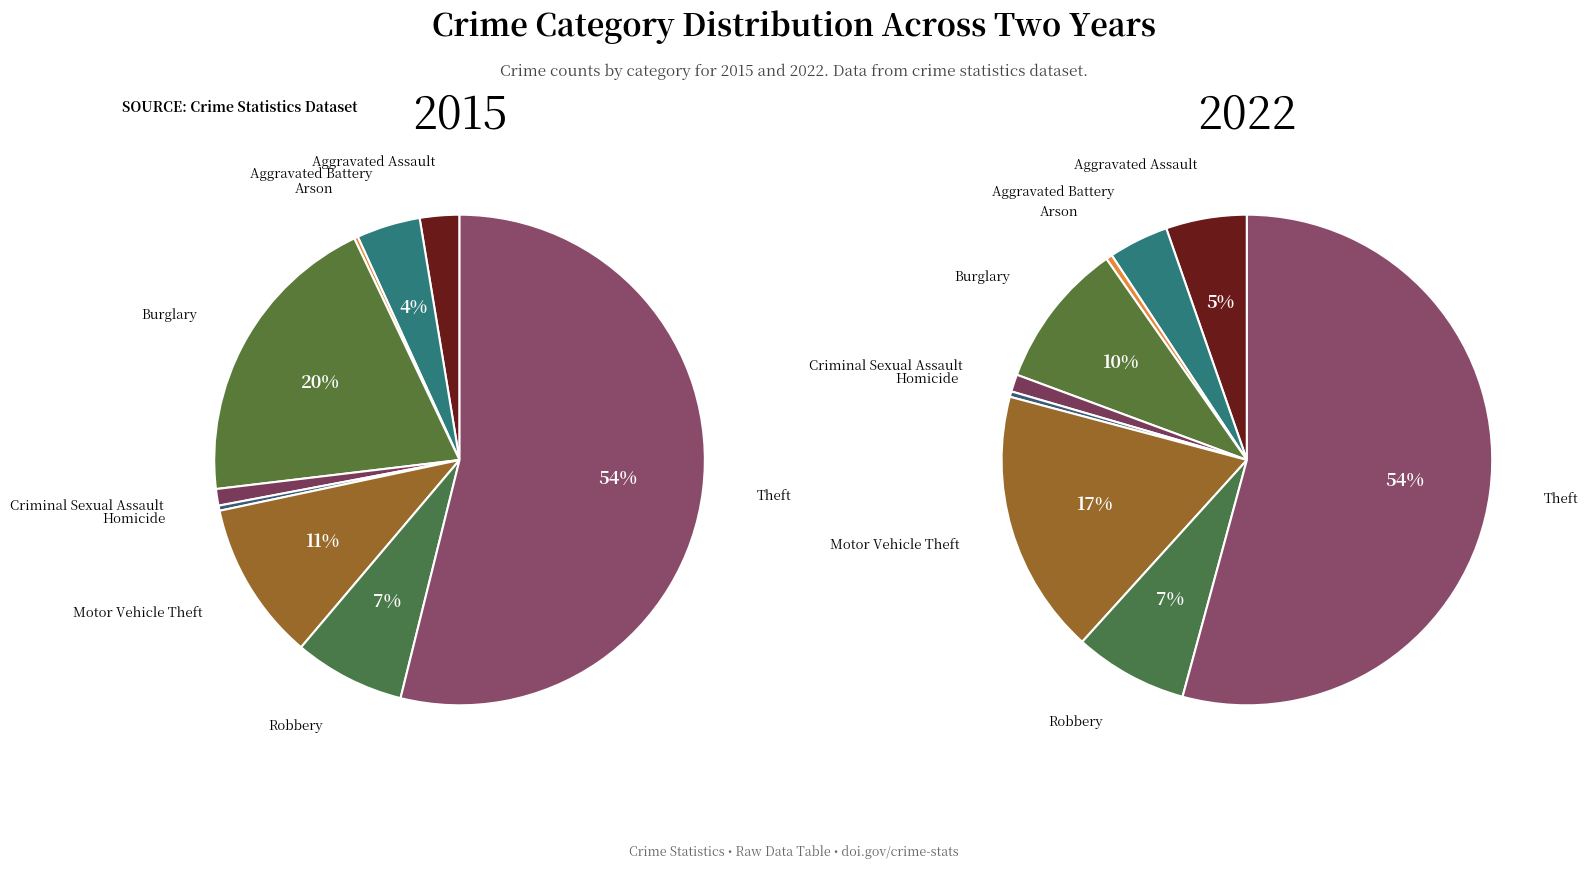

What portion of the pie excludes Homicide?

99.7%